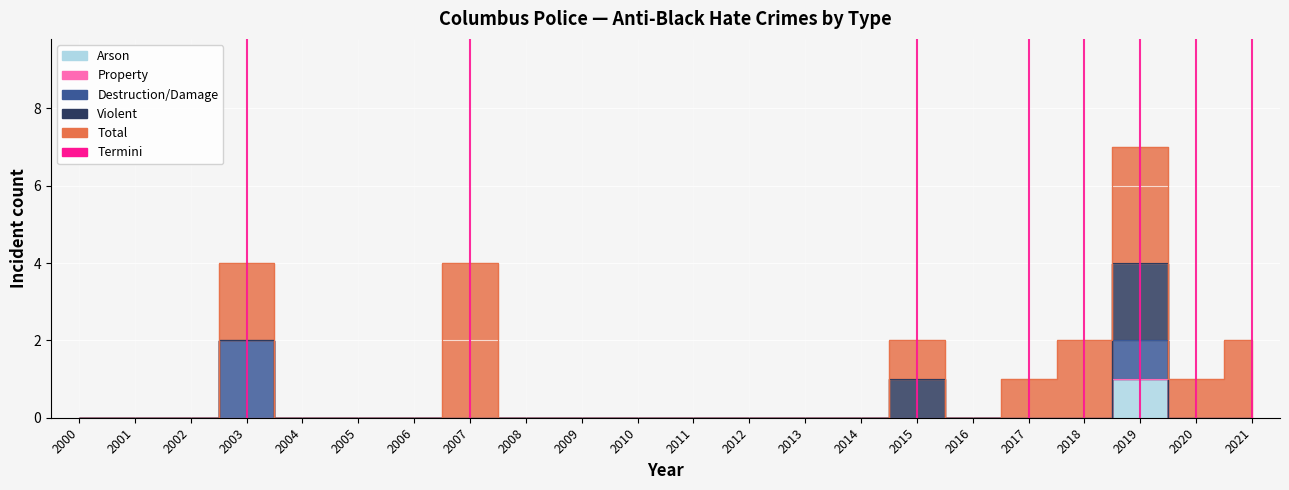

True or false: anti_black_total and anti_black_arson intersect in this chart.

False